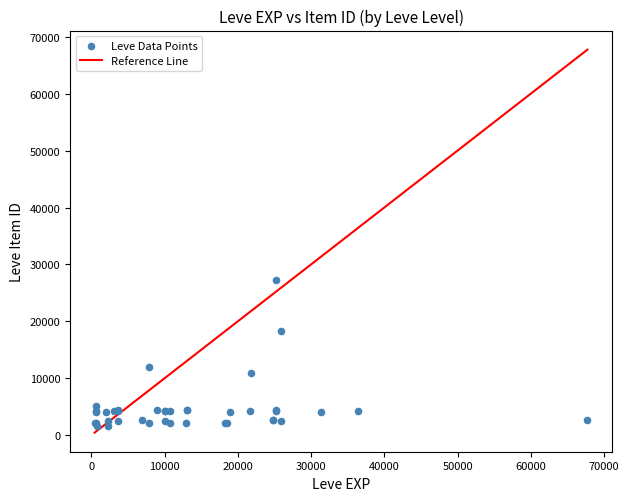

What Y value in the scatter plot is closest to 14448?

12018